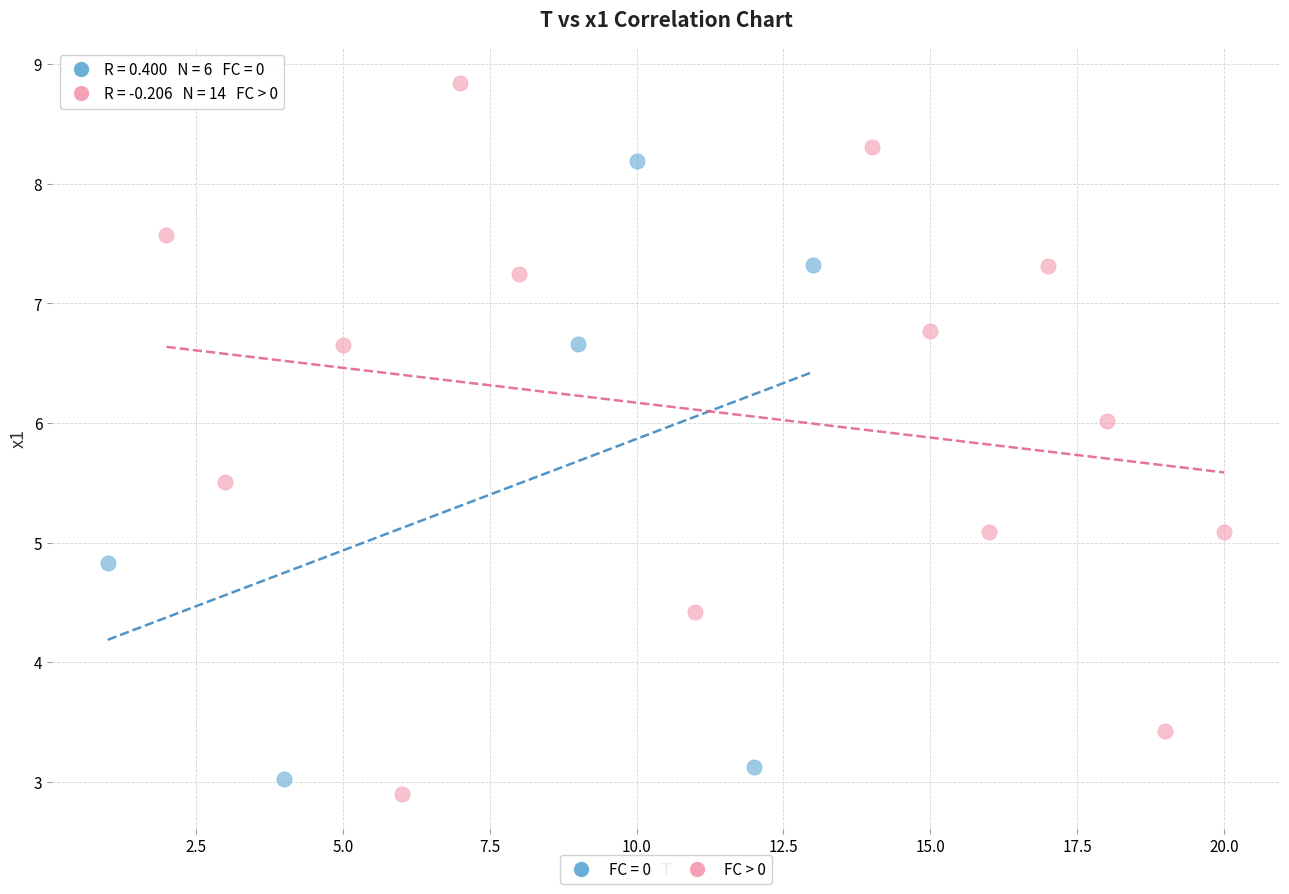

Which series contains the highest Y value?

FC > 0